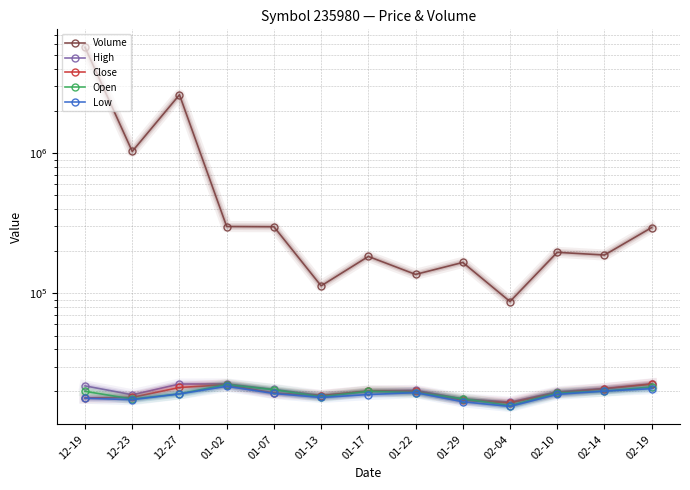

True or false: High has a value of 19825 at 02-10.

True